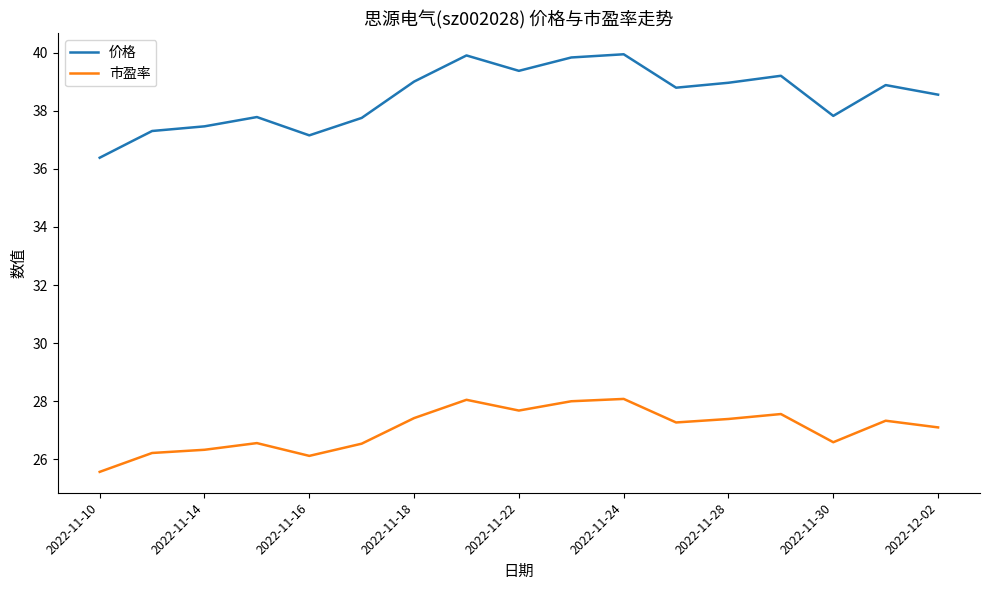

What is the maximum value for 价格?

39.9